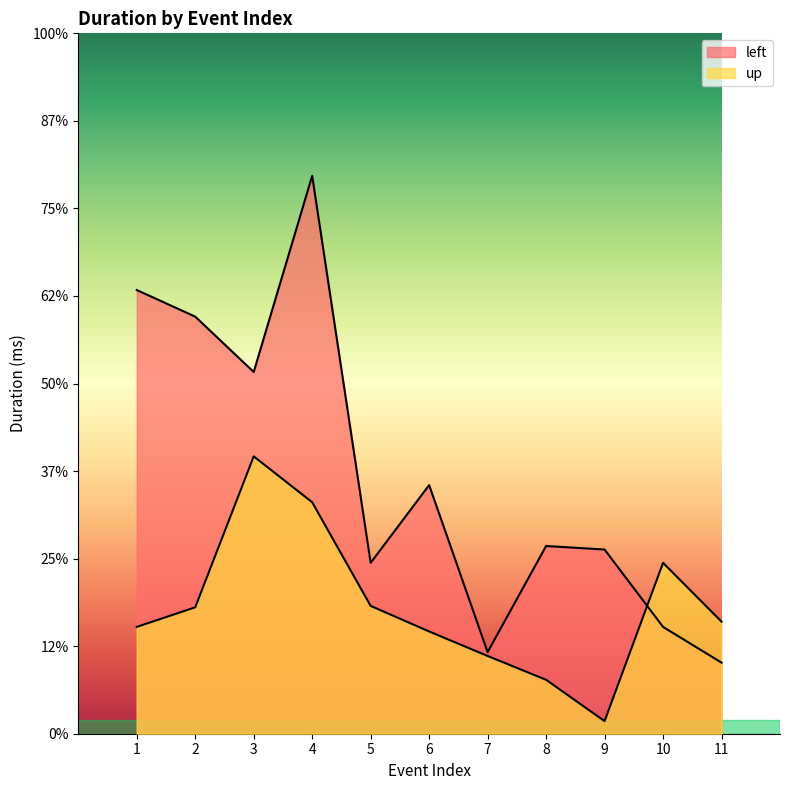

How many categories are shown in the chart?

11